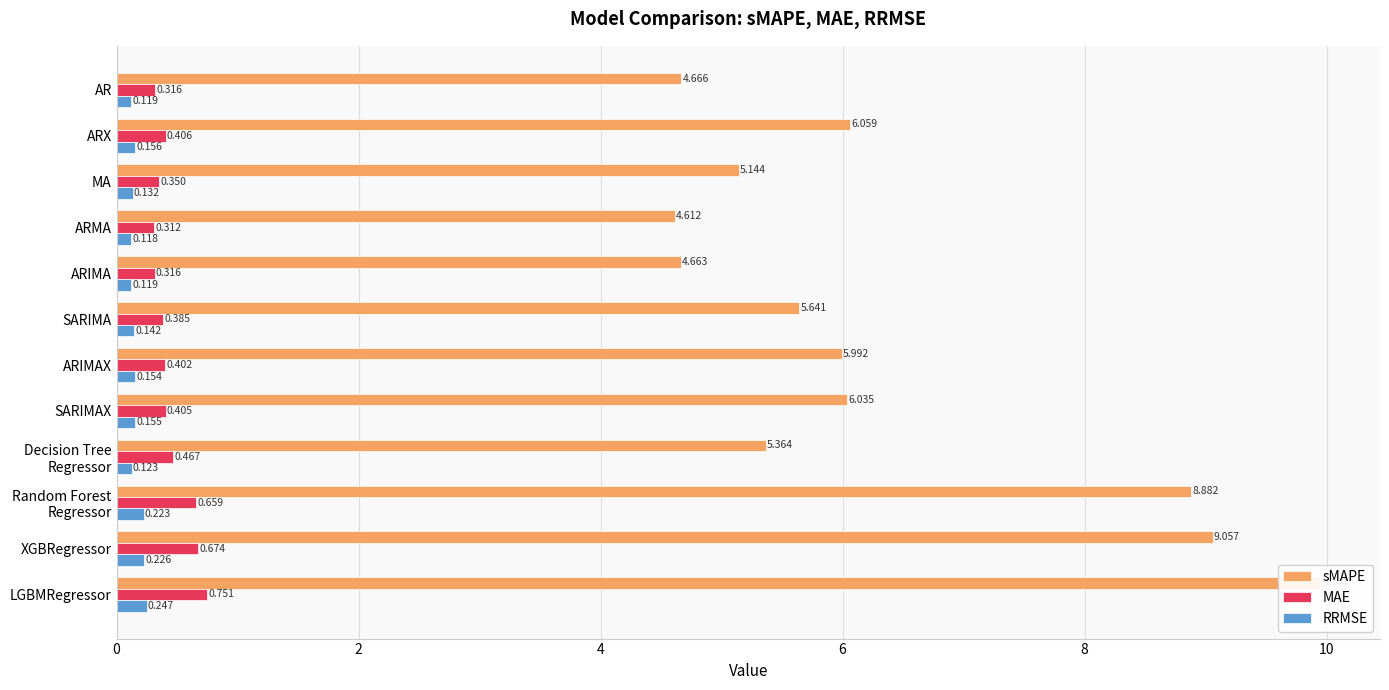

Are the bars grouped side by side (vs. stacked)?

Yes